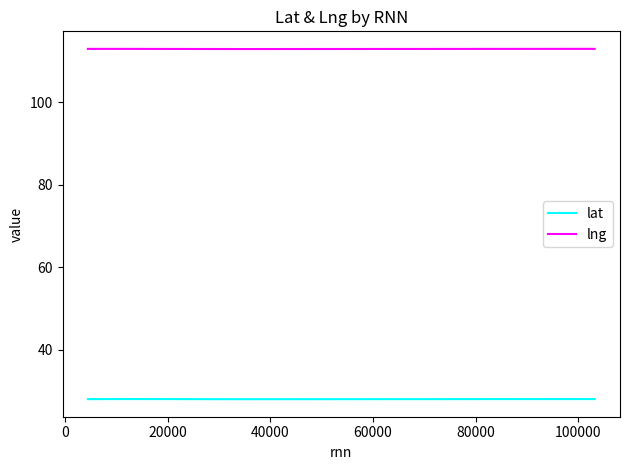

True or false: lat and lng intersect in this chart.

False